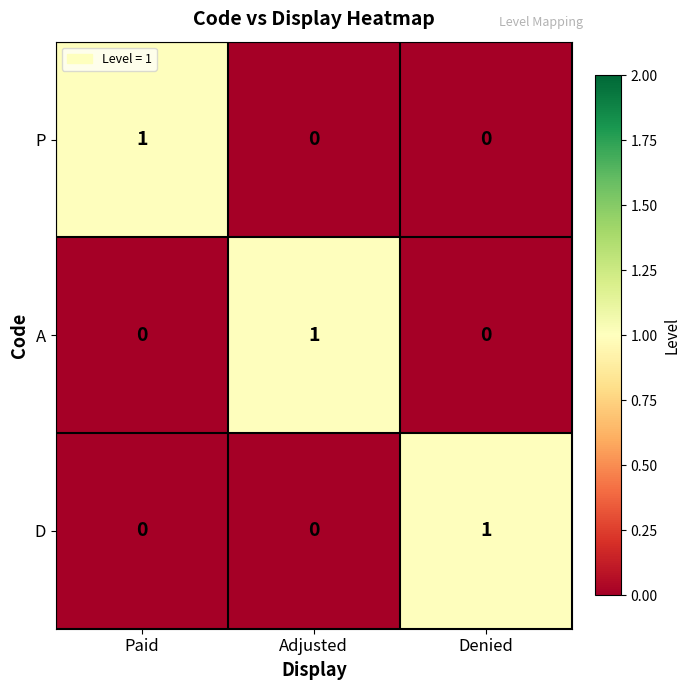

The value of D at Denied is 1. True or false?

True